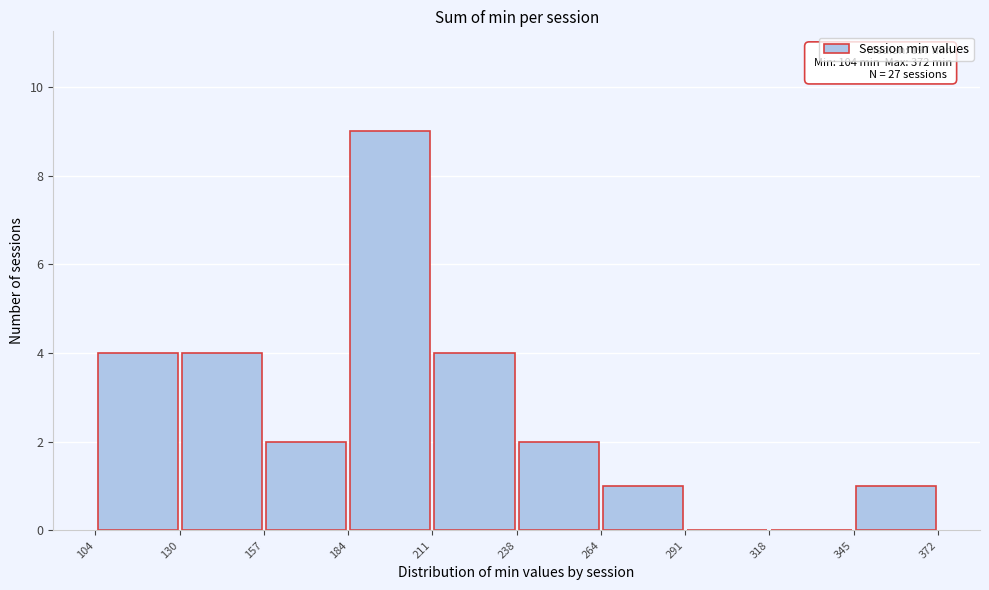

Over which range of the x-axis is the bar tallest?

184 to 211